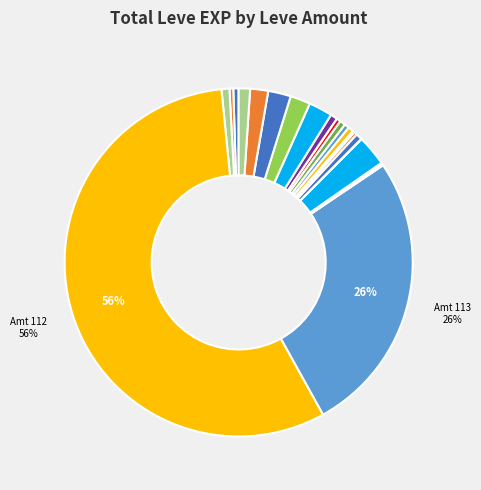

What is the smallest slice in the pie chart?

Leve Amount 1